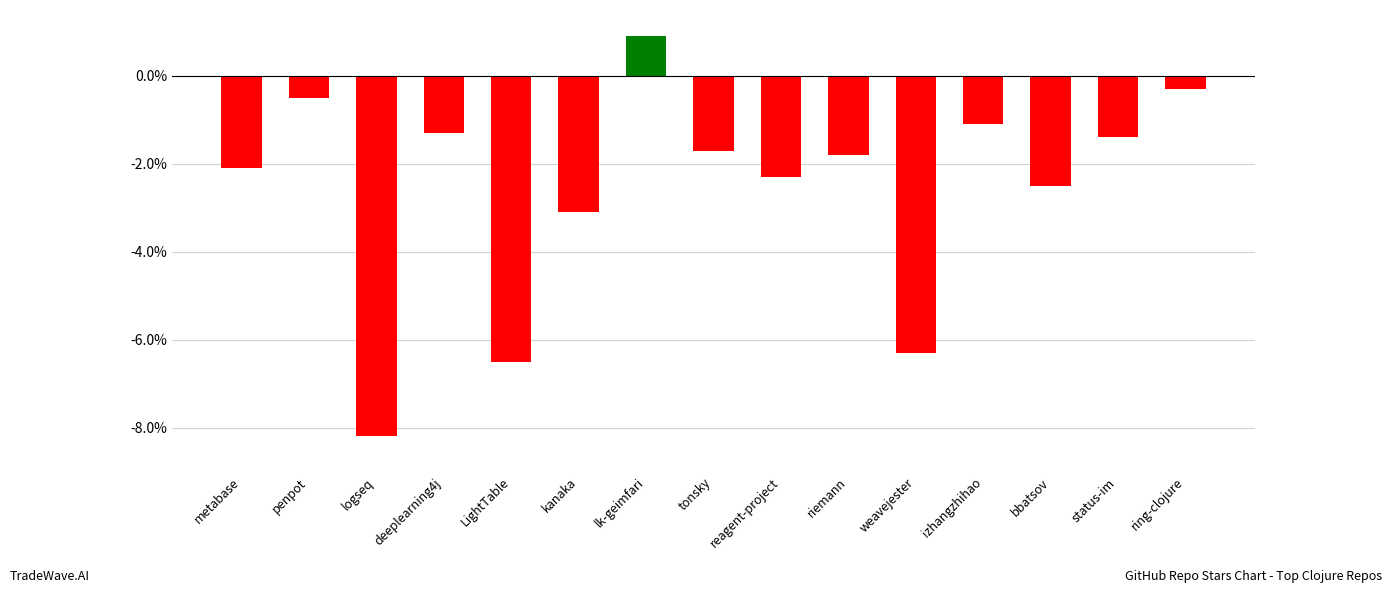

Which has a higher value, kanaka or deeplearning4j?

deeplearning4j